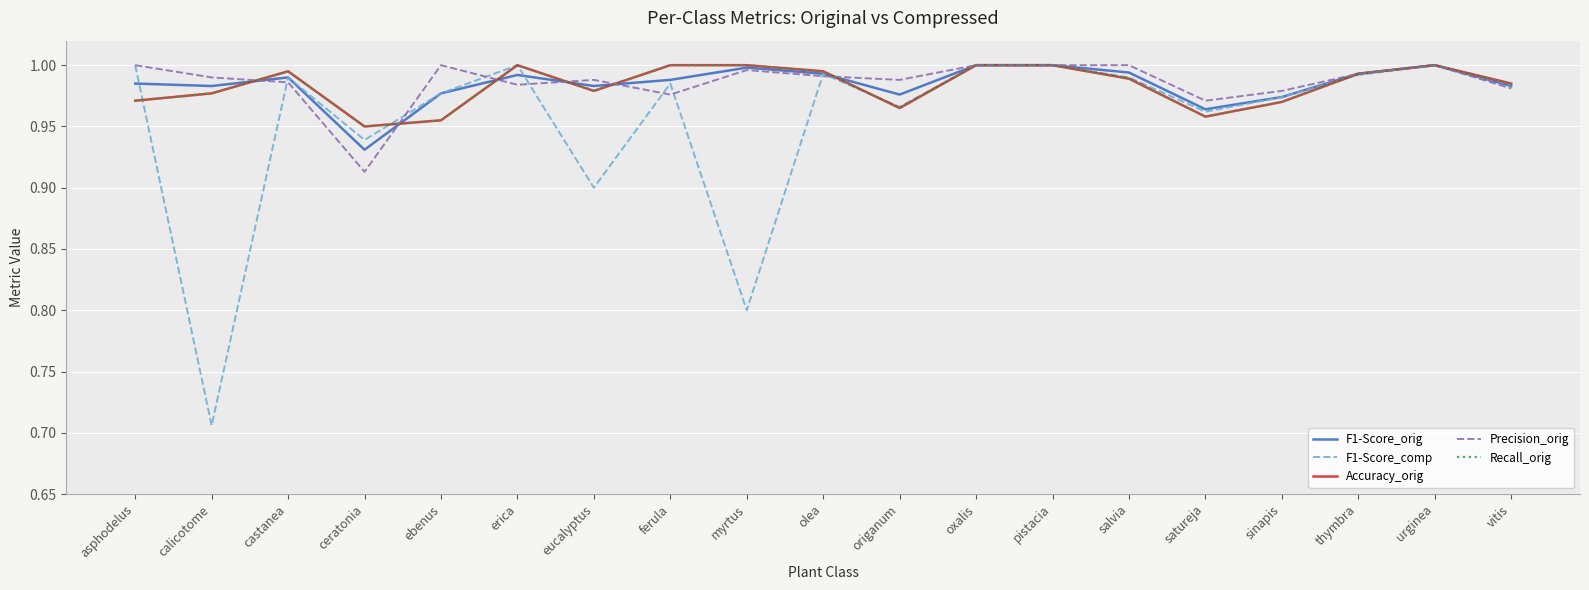

Does the chart display data point markers on the line(s)?

No